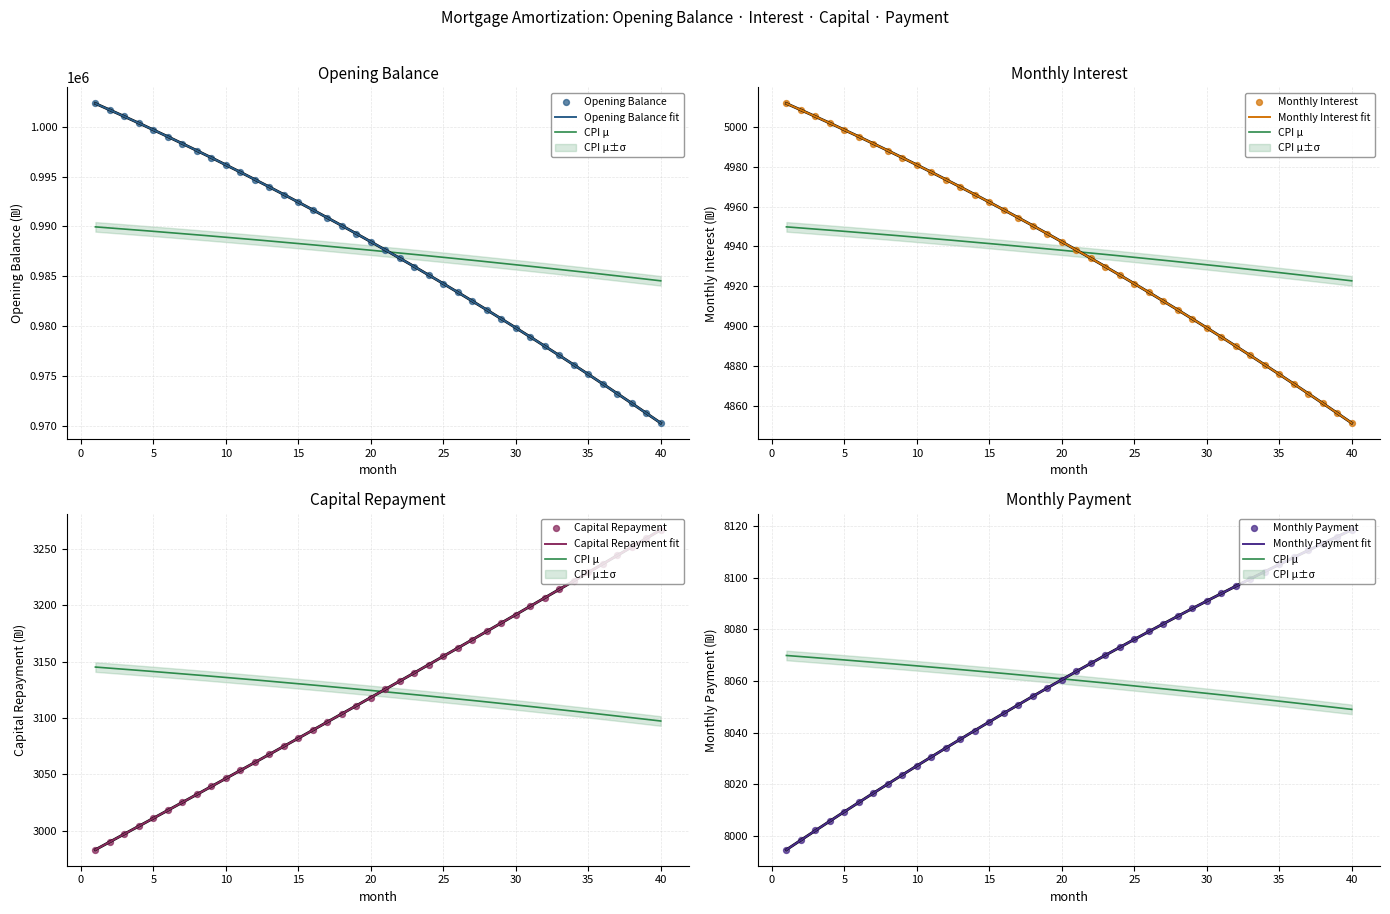

Which series has the largest total across all categories?

opening_balance